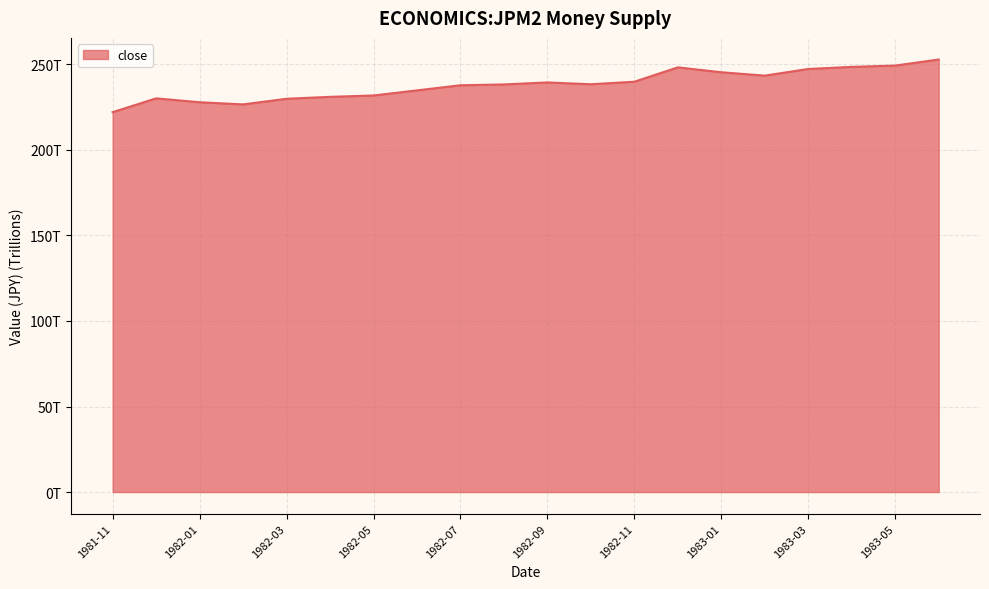

List the labels in order of value, largest first.

1983-06, 1983-05, 1983-04, 1982-12, 1983-03, 1983-01, 1983-02, 1982-11, 1982-09, 1982-10, 1982-08, 1982-07, 1982-06, 1982-05, 1982-04, 1981-12, 1982-03, 1982-01, 1982-02, 1981-11